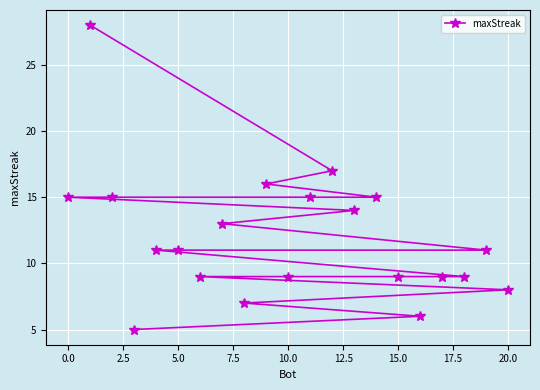

Is it true that the value at 20.0 is 8?

True